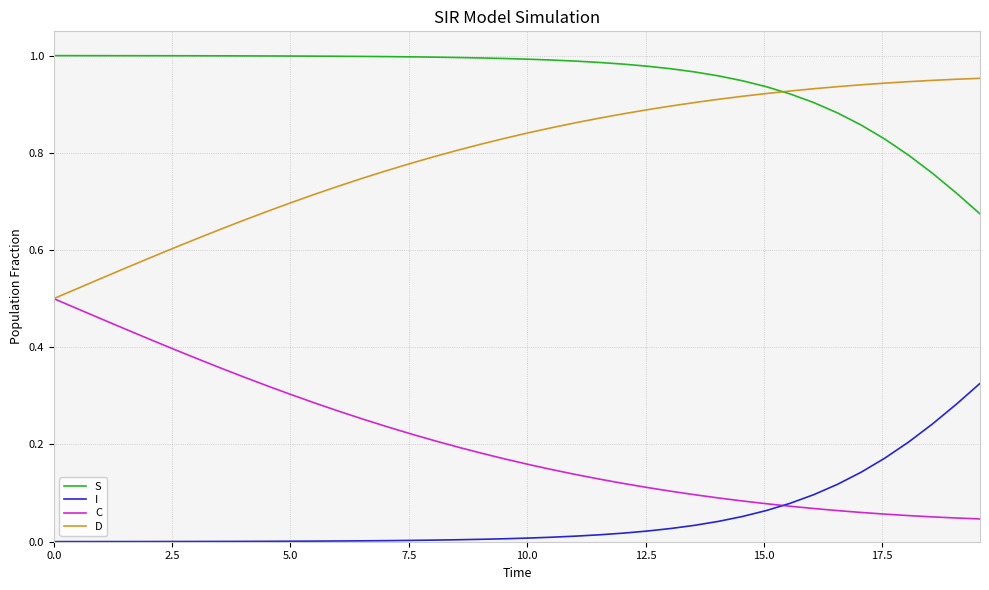

How many D values are between 0 and 1?

40